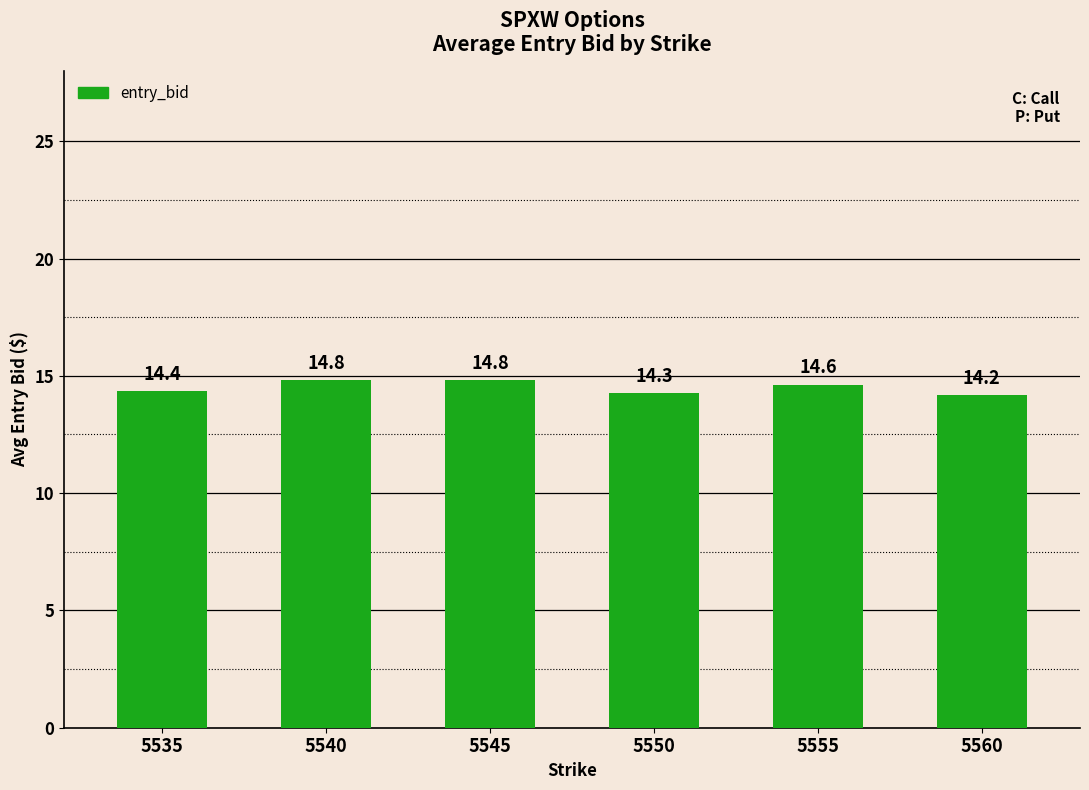

Is it true that the value at 5535 is 23.4?

False